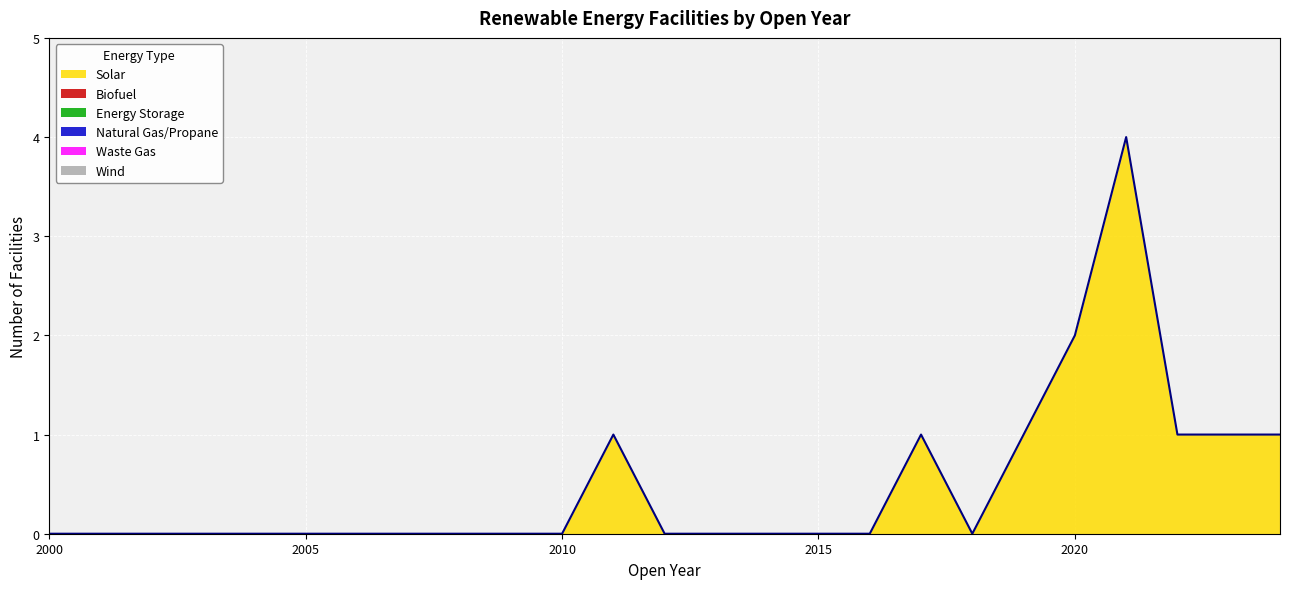

How many lines are shown in the chart?

1